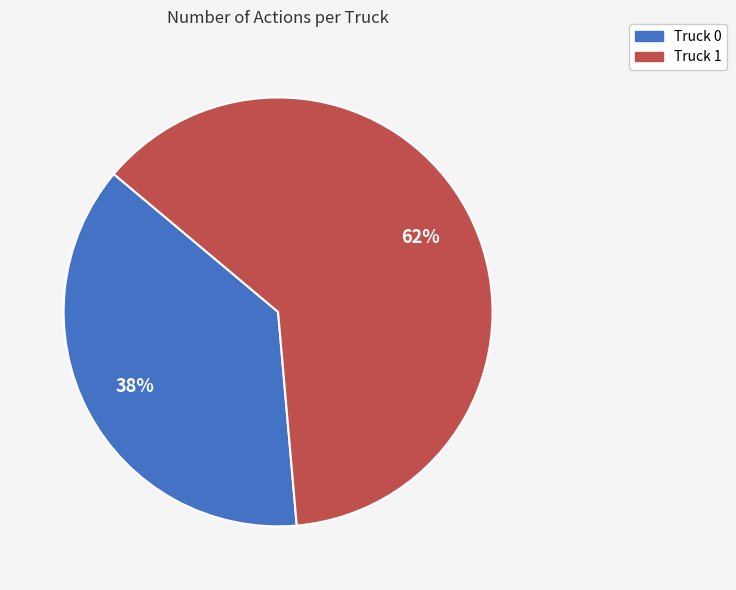

The Truck 1 slice represents 70% of the pie. True or false?

False